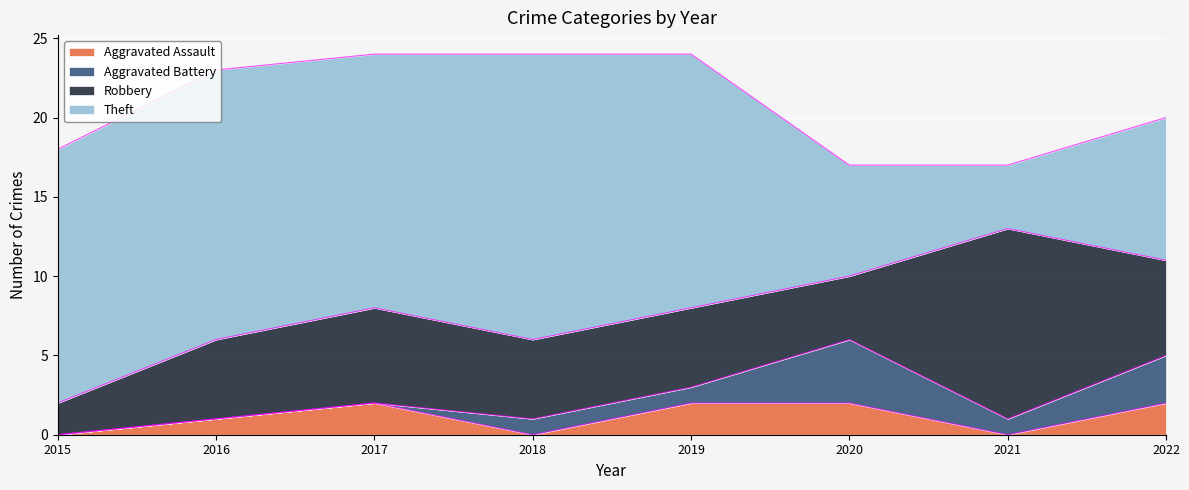

How many values in the Aggravated Battery series are below 1?

3